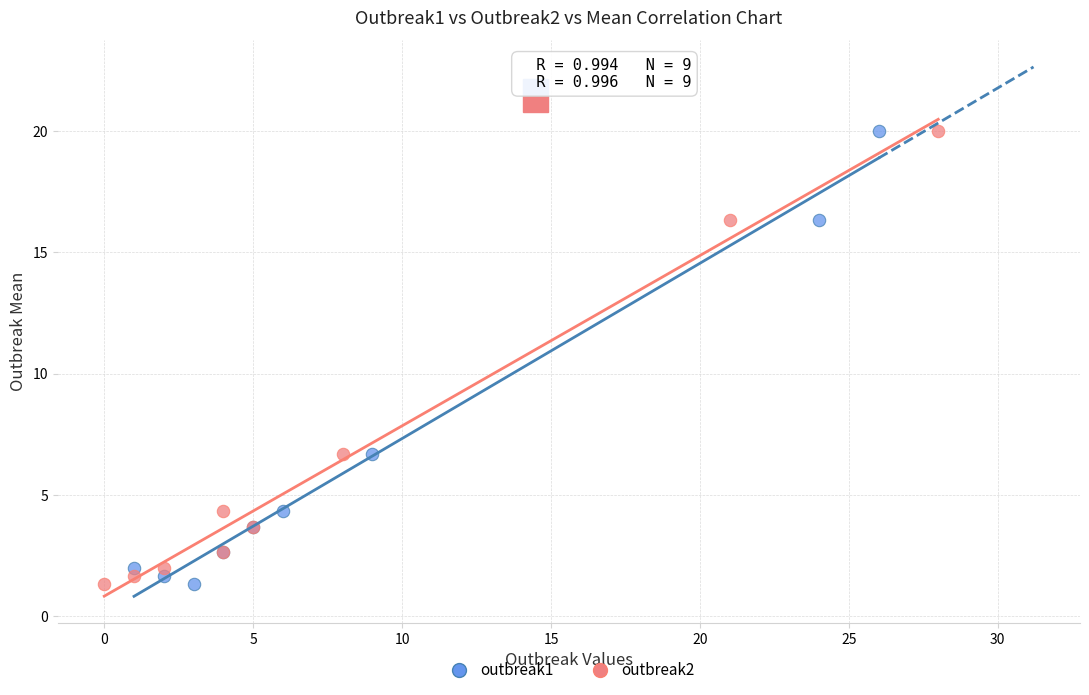

What are all the series names shown in the legend?

outbreak1, outbreak2